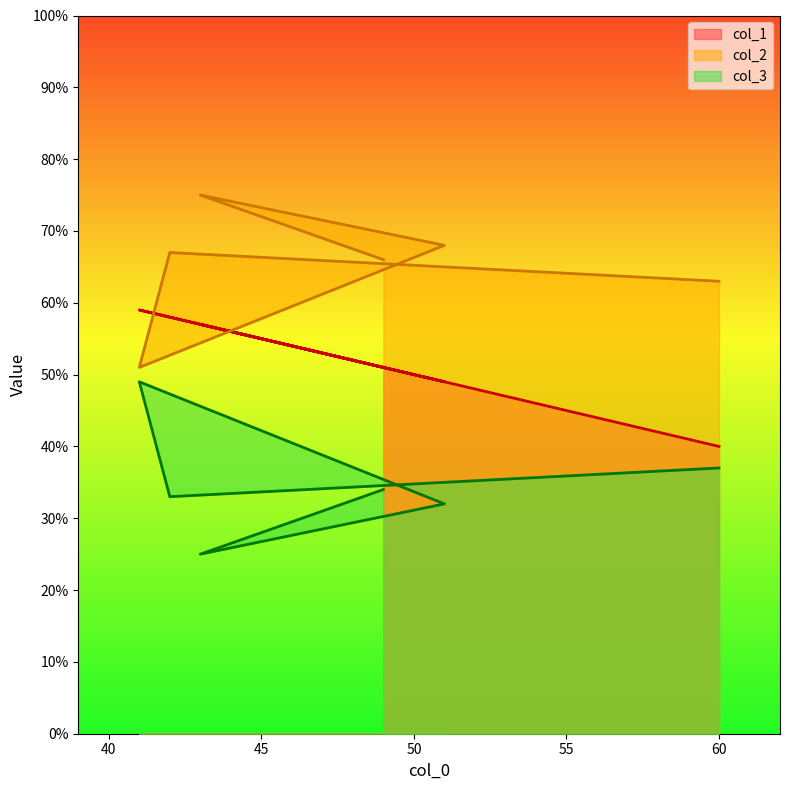

What is the difference between the col_2 values at 60 and 43?

12